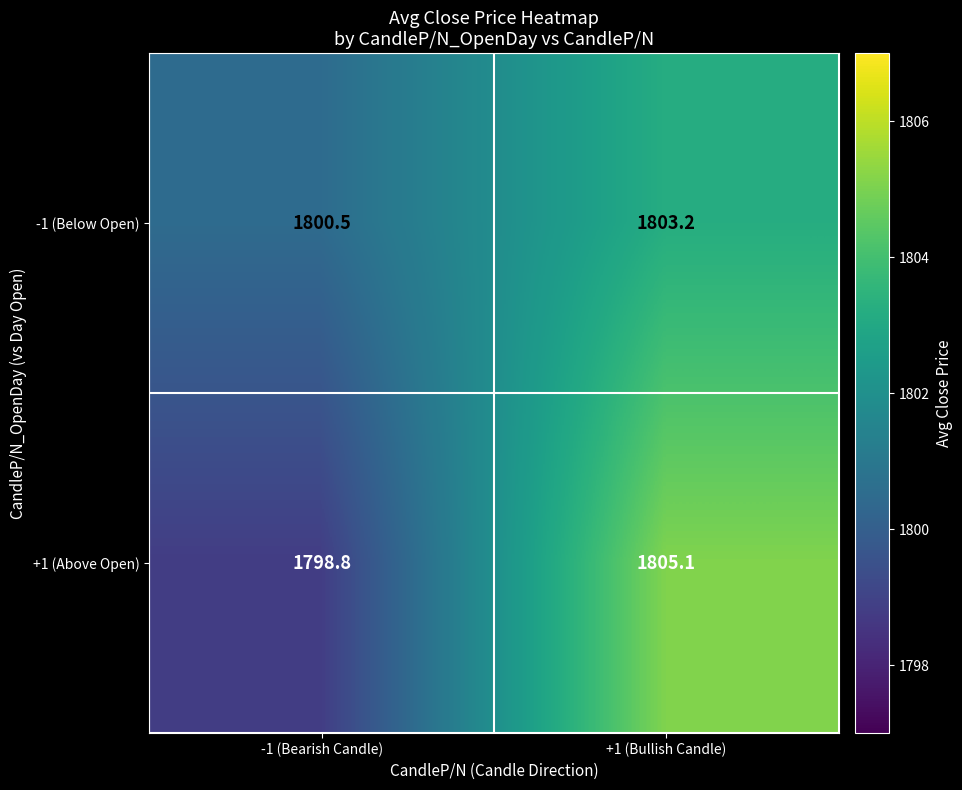

Reading right to left, transcribe all the data shown in this chart.

-1 (Below Open): +1 (Bullish Candle)=1803.2	-1 (Bearish Candle)=1800.5
+1 (Above Open): +1 (Bullish Candle)=1805.1	-1 (Bearish Candle)=1798.8